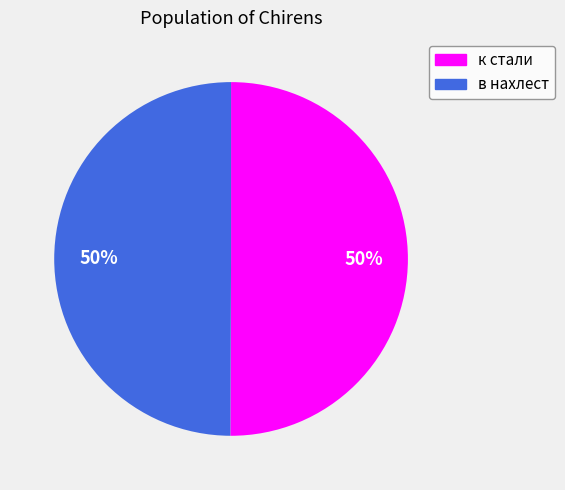

To the nearest percent, what portion does в нахлест represent?

50%